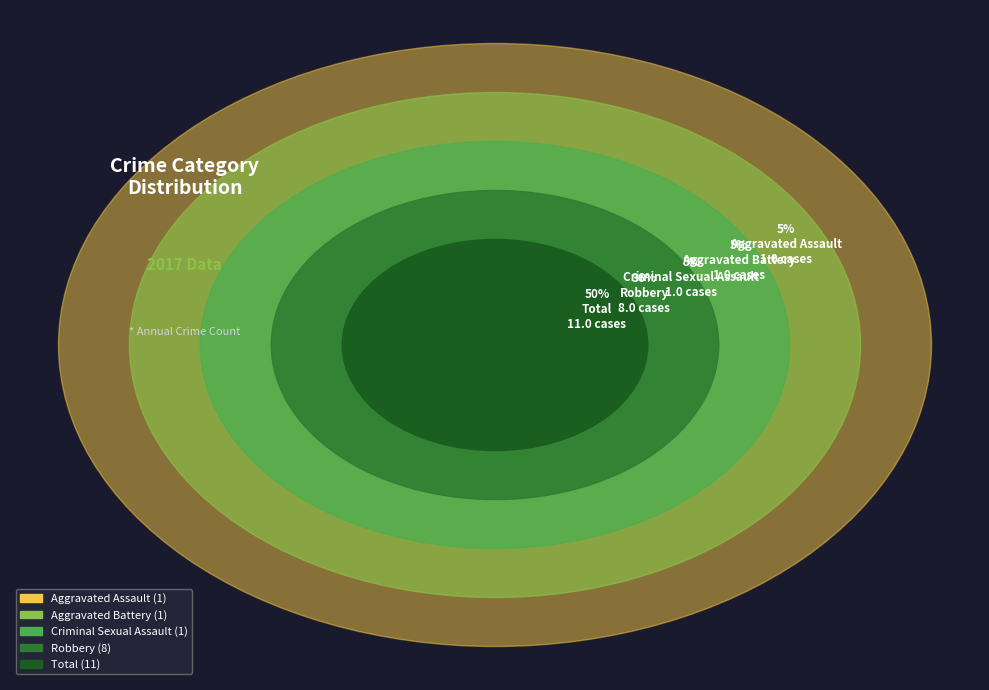

True or false: Aggravated Assault accounts for 5% of the total.

True